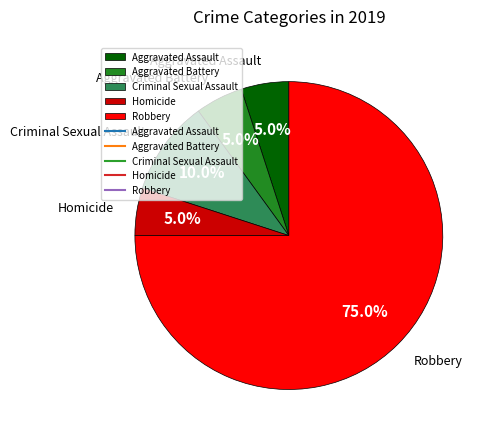

Count the number of slices in the pie.

5